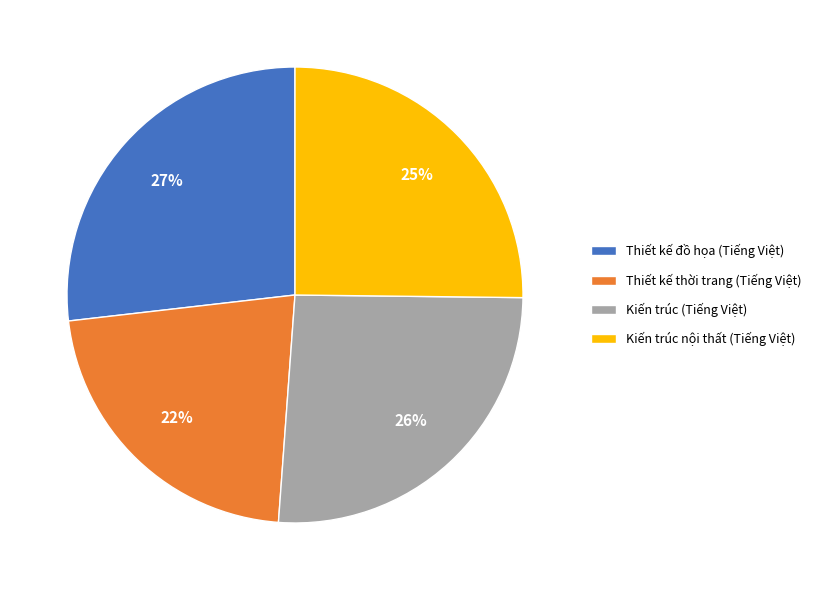

To the nearest percent, what is the difference between the Kiến trúc (Tiếng Việt) and Thiết kế thời trang (Tiếng Việt) slice percentages?

4%